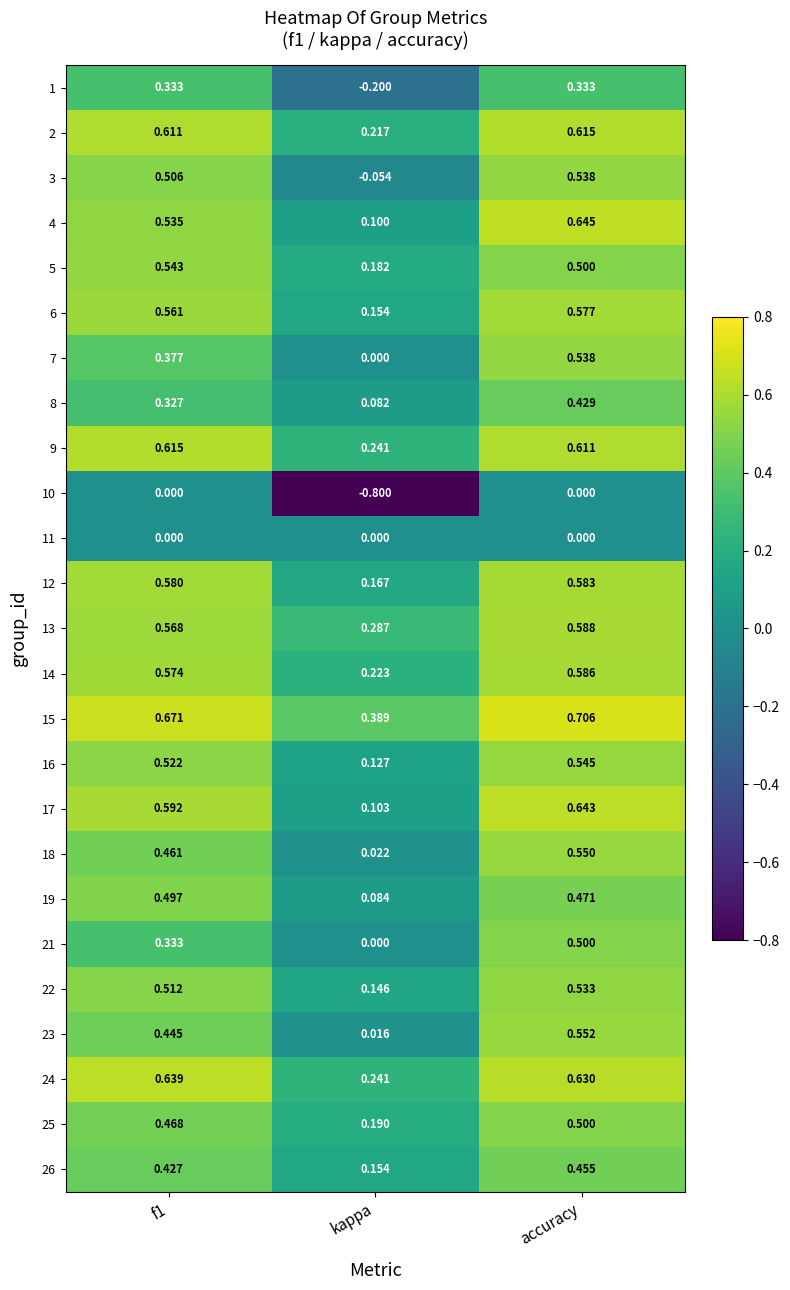

Where is 5 nearest to the value 0?

kappa